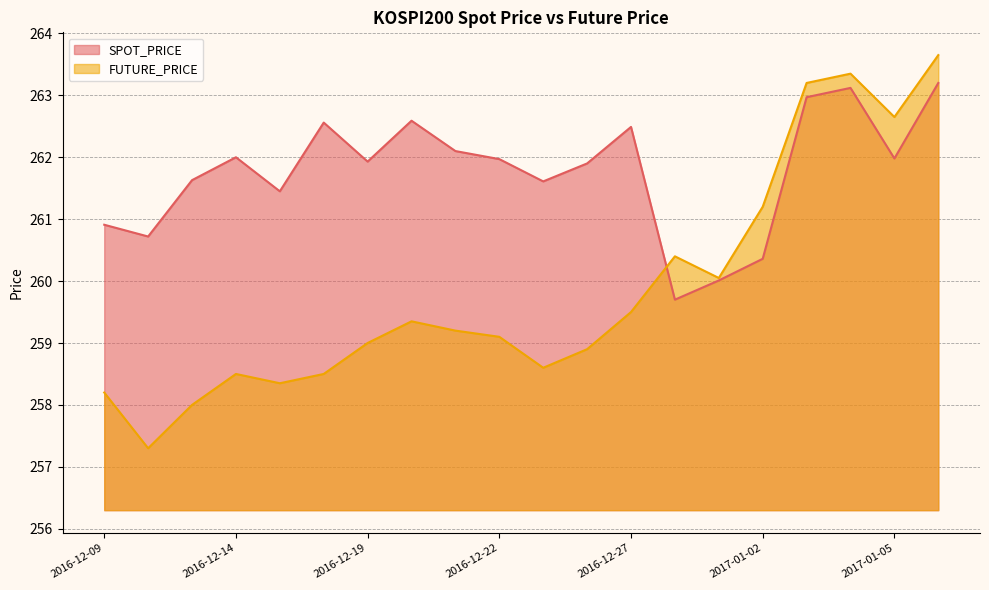

Is it true that SPOT_PRICE equals 404.9 at 2016-12-29?

False